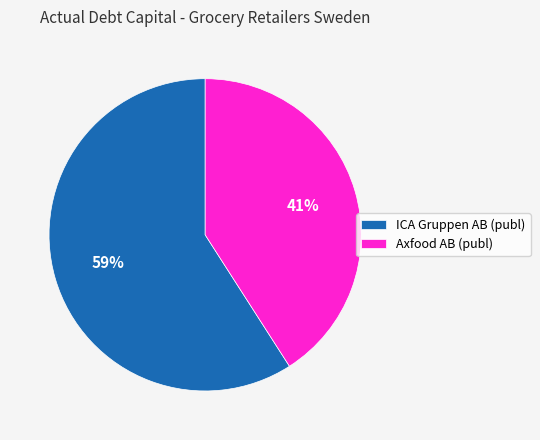

To the nearest percent, what is the average slice percentage?

50%